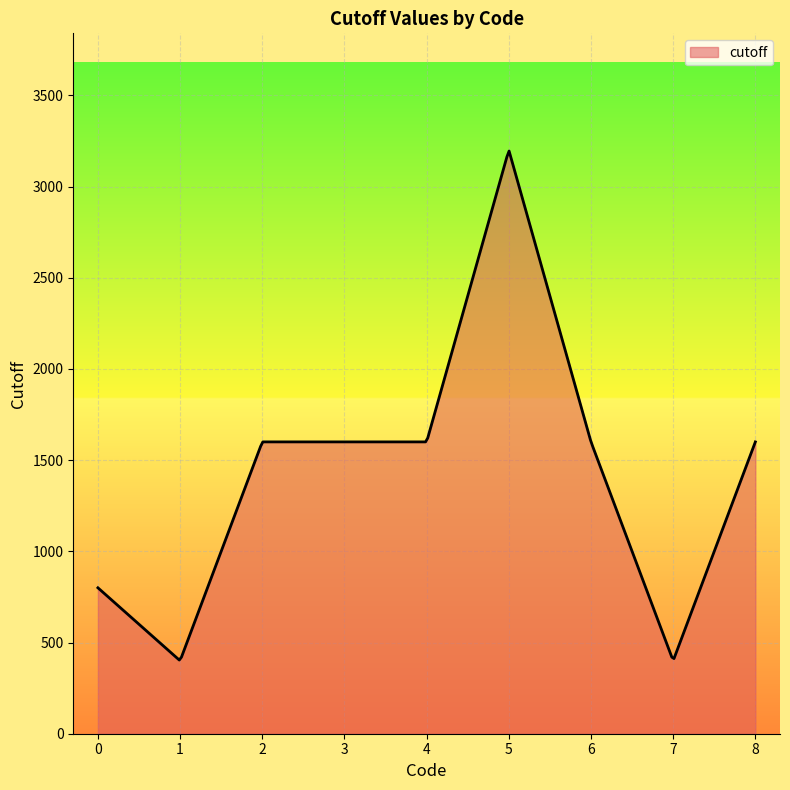

What is the difference between the maximum and minimum values?

2790.6